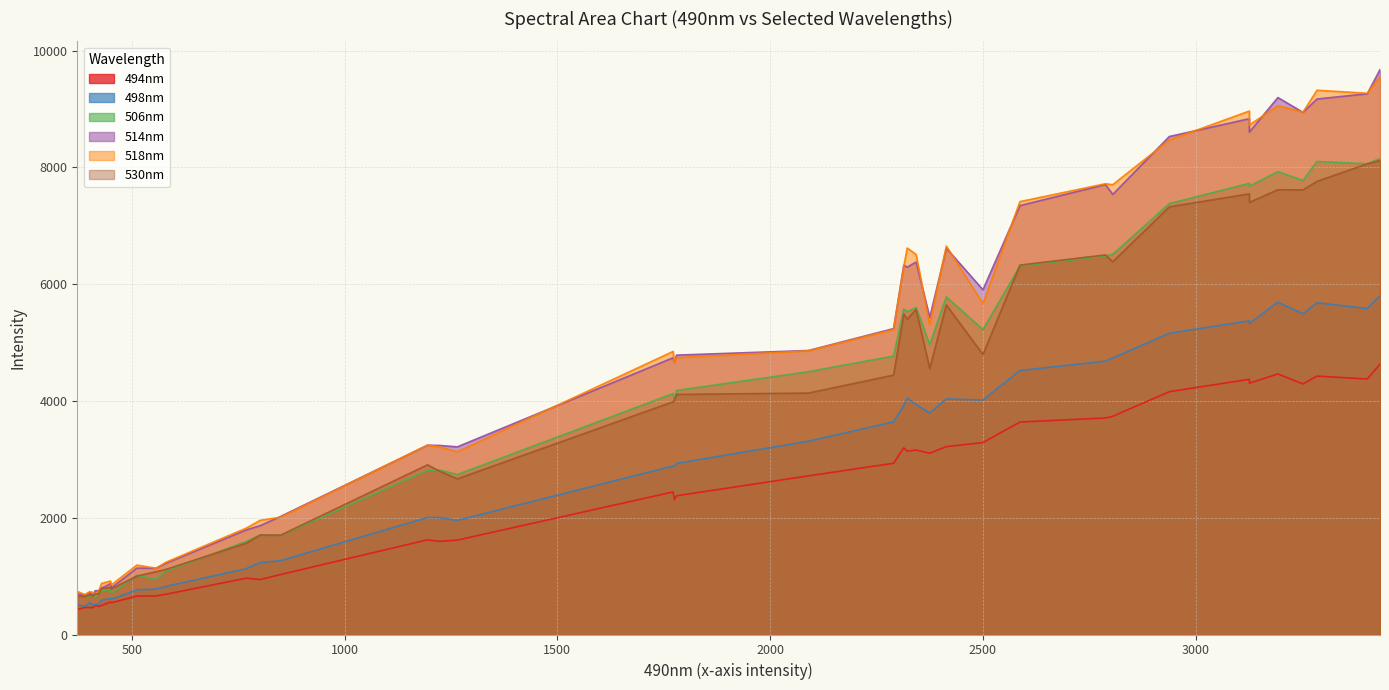

True or false: 494nm and 506nm intersect in this chart.

False